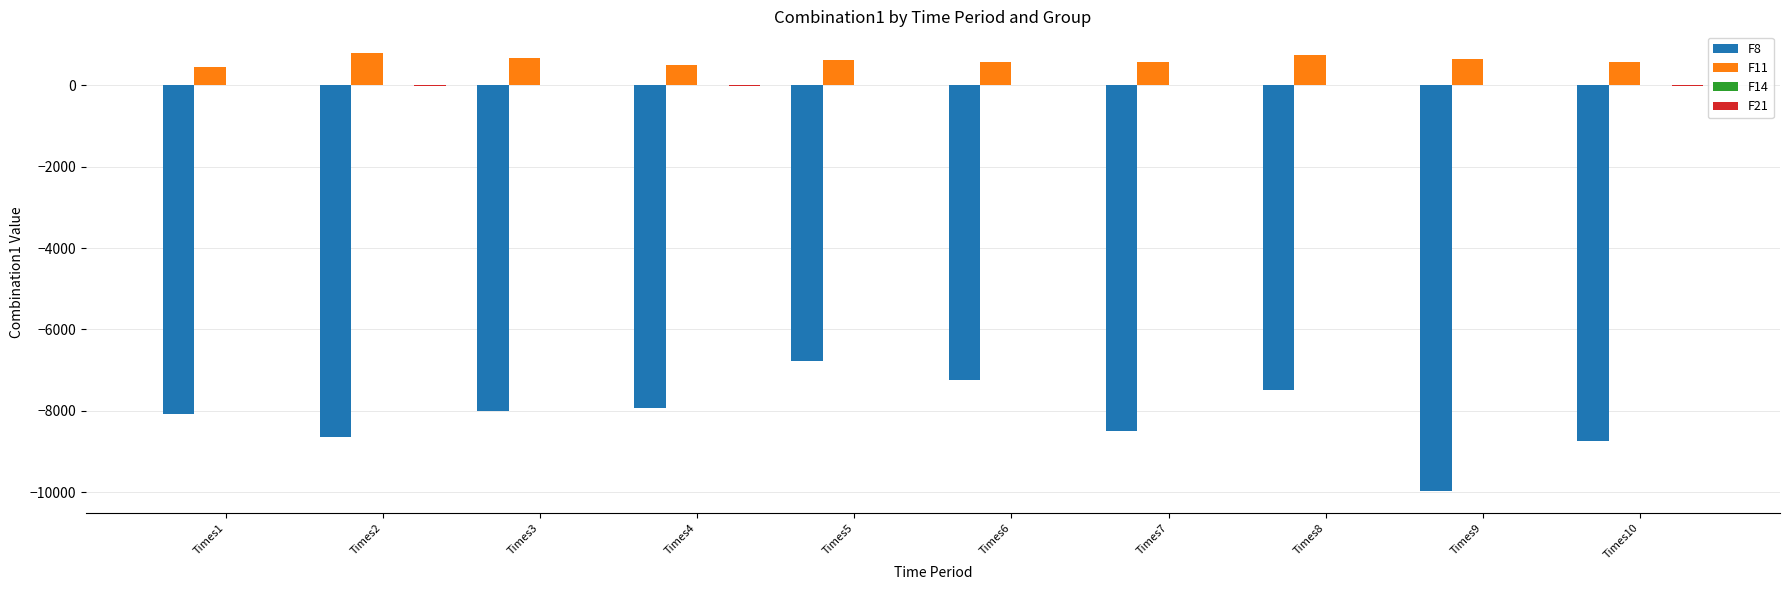

Which category has the highest value in the F8 series?

Times5